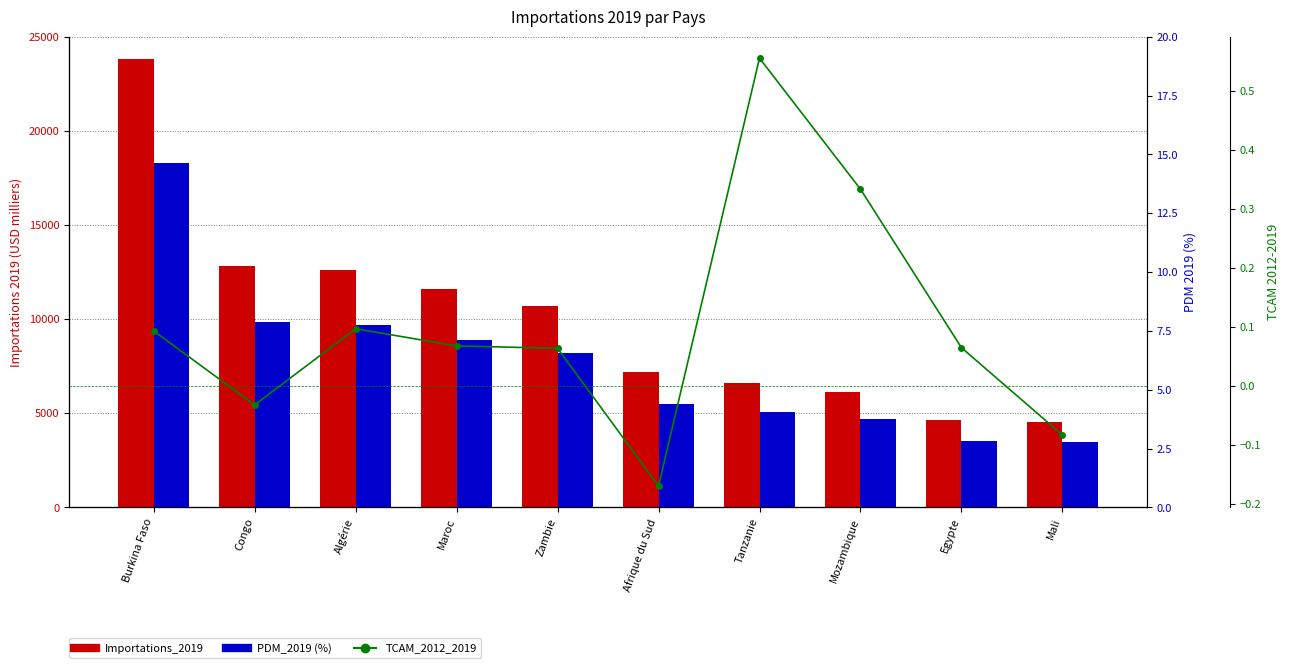

How many bars are there in total?

30